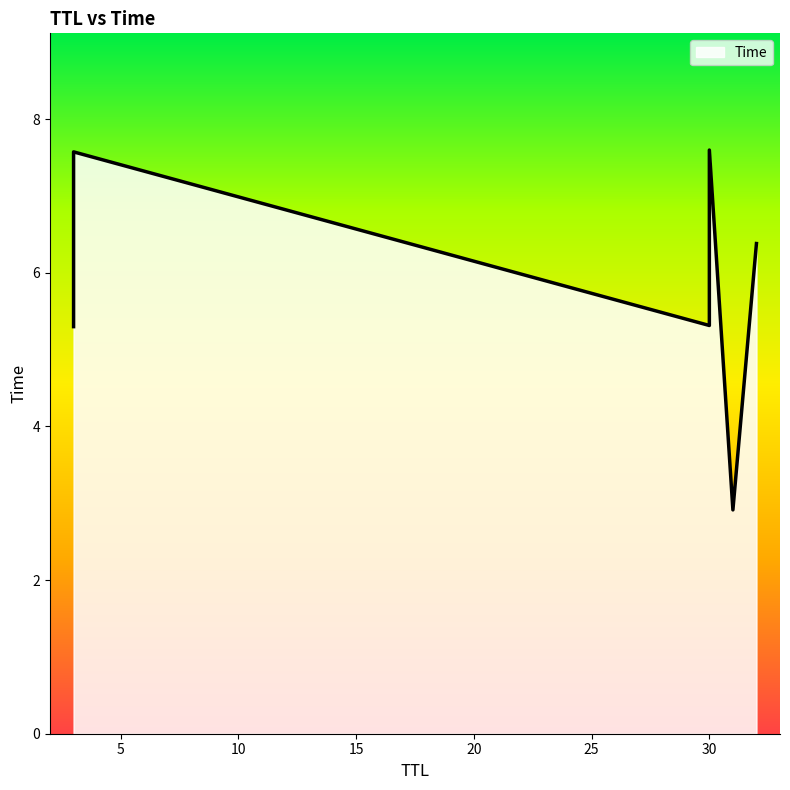

List the labels in order of value, largest first.

30, 3, 32, 30, 3, 31